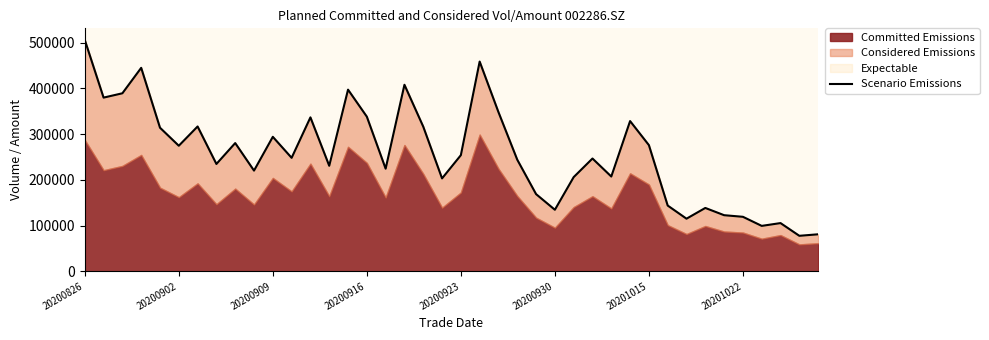

How many data points does each series have?

40